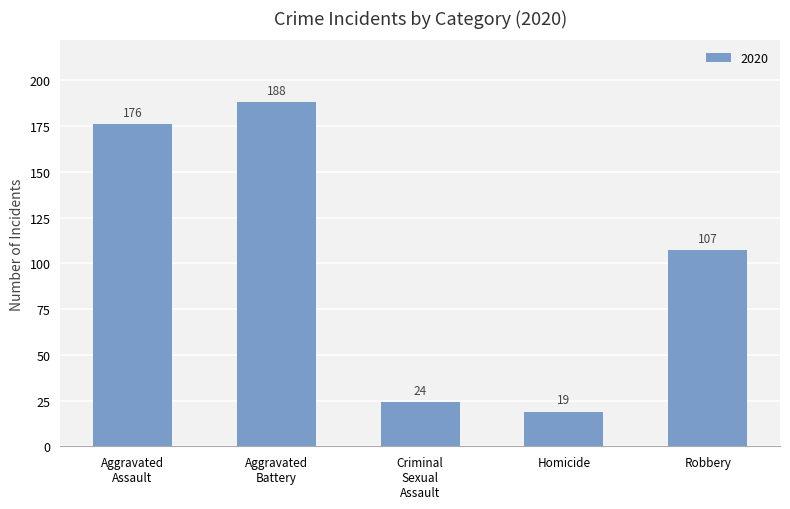

What position from the right is Robbery?

1